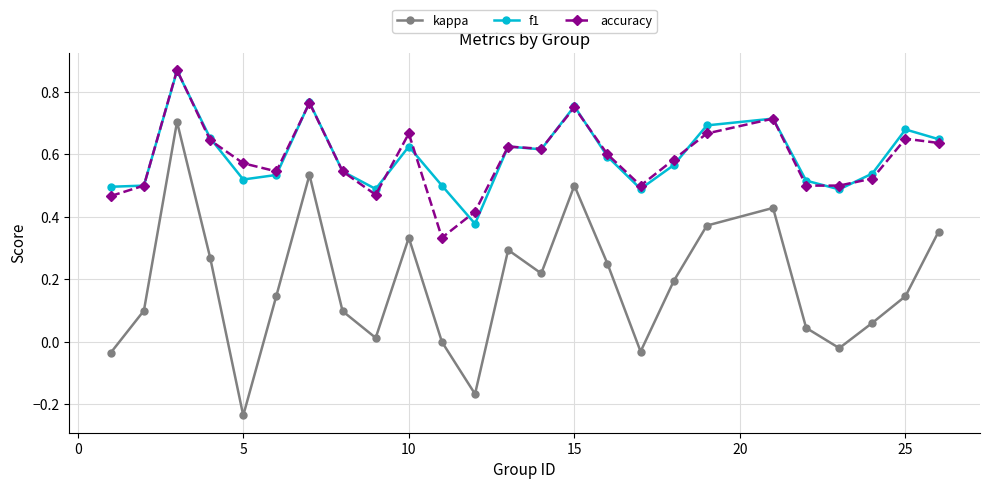

What are all the series names shown in the legend?

kappa, f1, accuracy